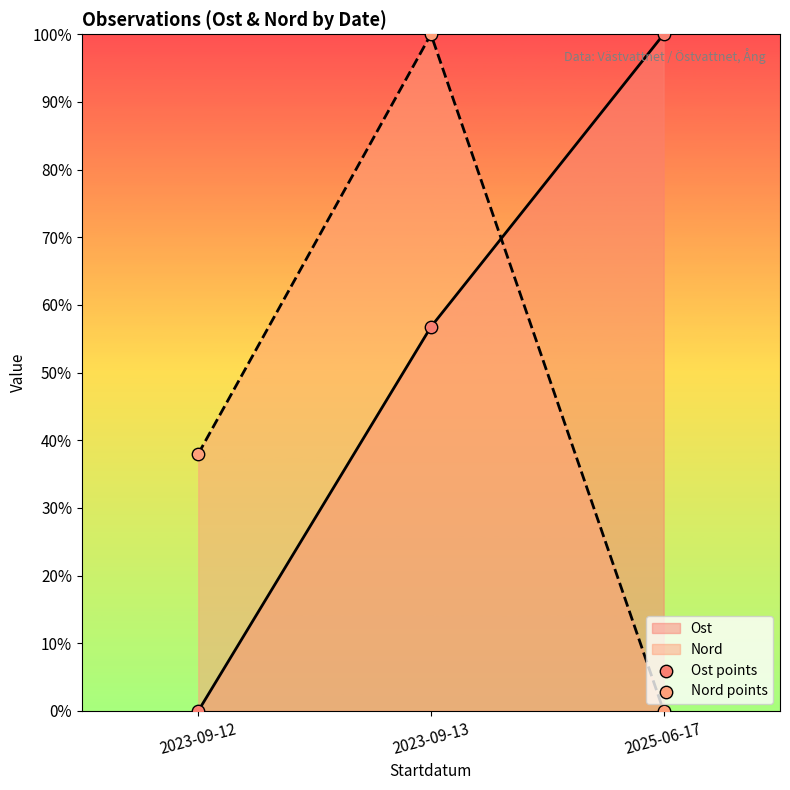

At which category is the sum across all series the highest?

2023-09-13